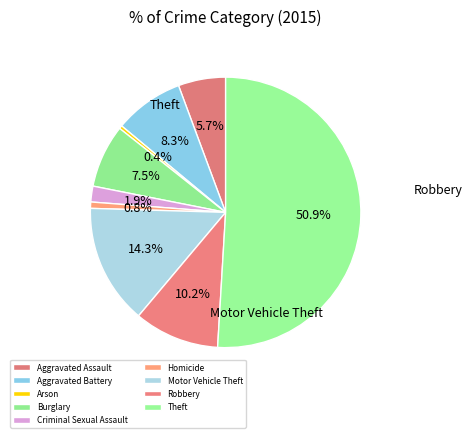

Combined, what portion of the pie is Aggravated Assault and Homicide?

6.4%